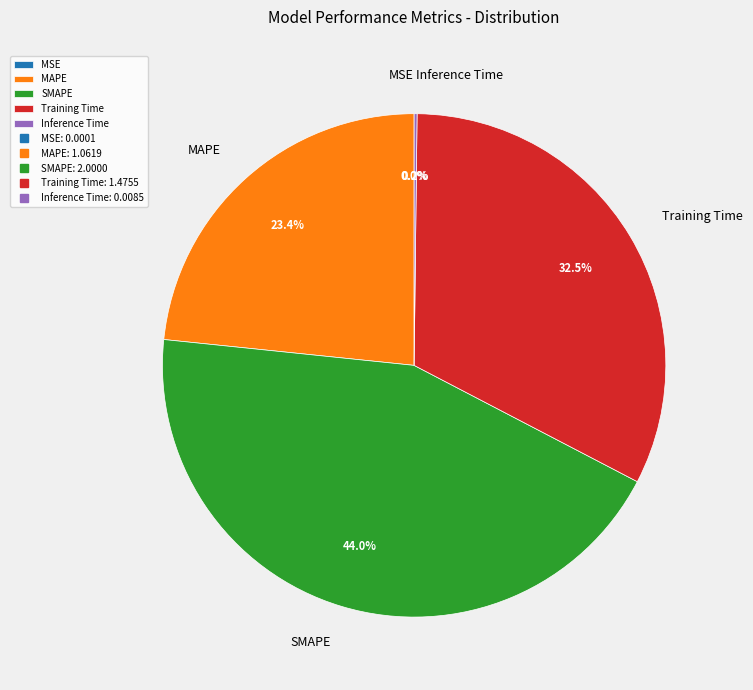

To the nearest percent, what is the average slice percentage?

20%